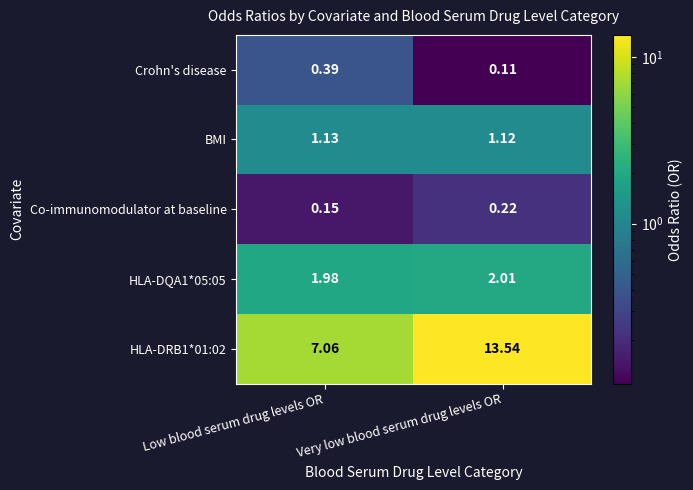

Which series has the widest spread of values?

HLA-DRB1*01:02